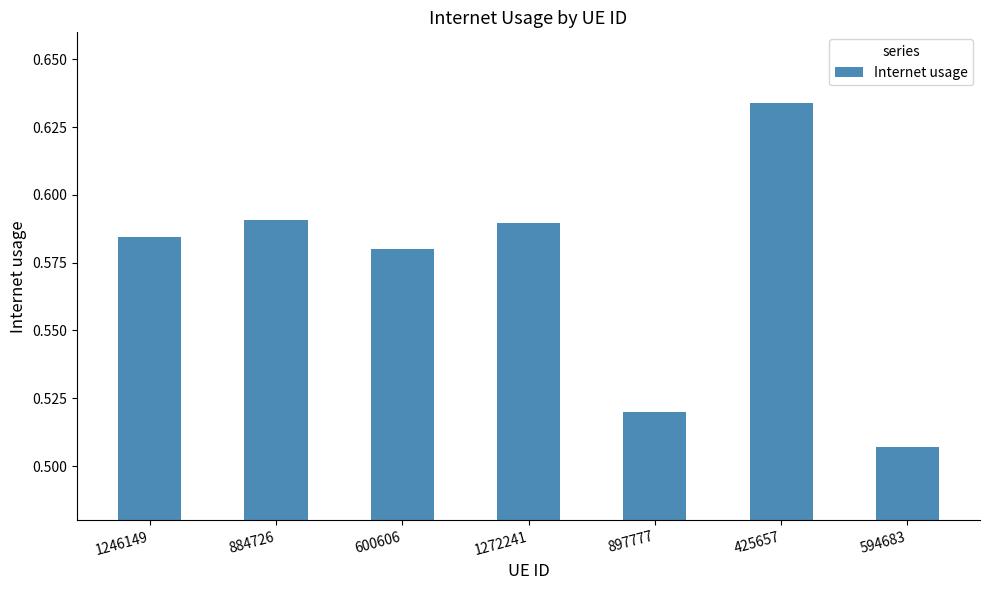

How many values are between 0 and 1?

7